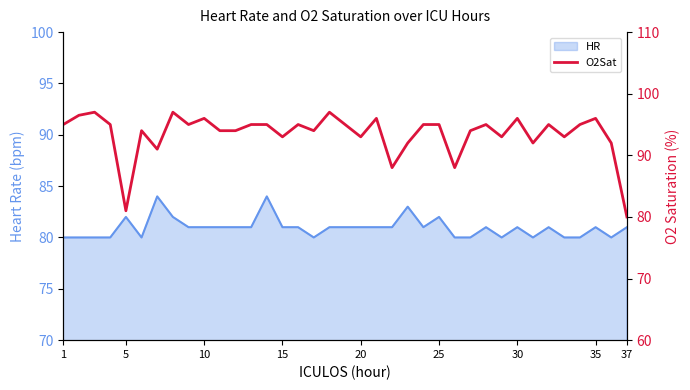

What is the minimum value shown in the chart?

80.0